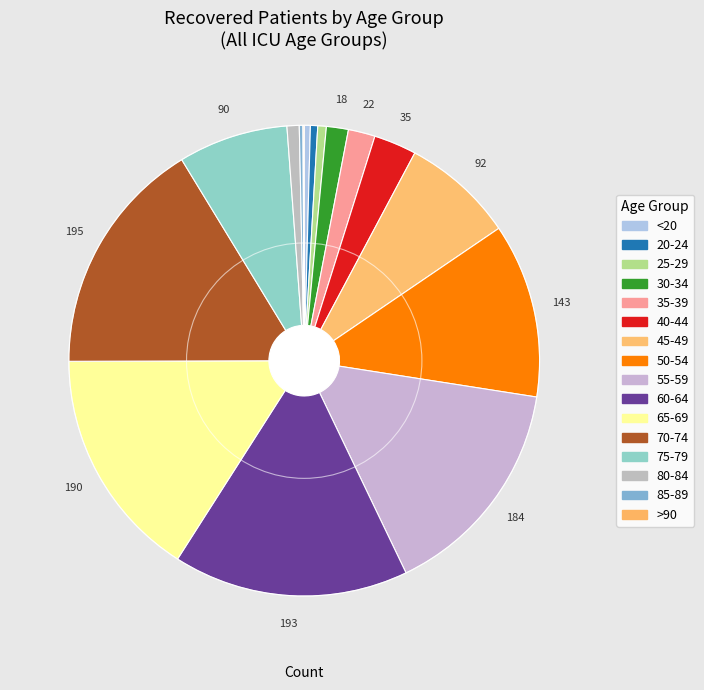

What is the ratio of the value at 50-54 to the value at 25-29?

20.4